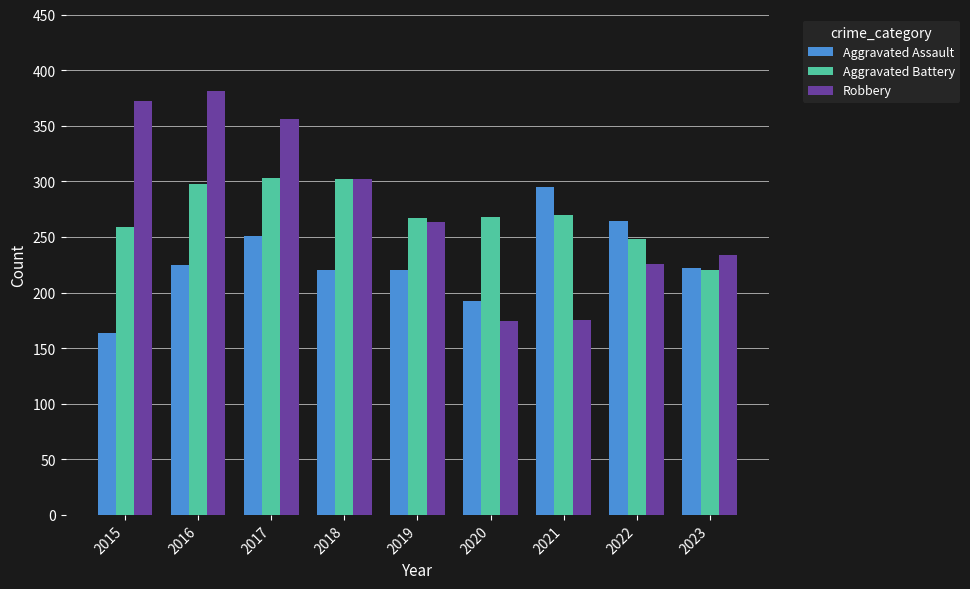

Rank the series by their maximum value, from lowest to highest.

Aggravated Assault, Aggravated Battery, Robbery